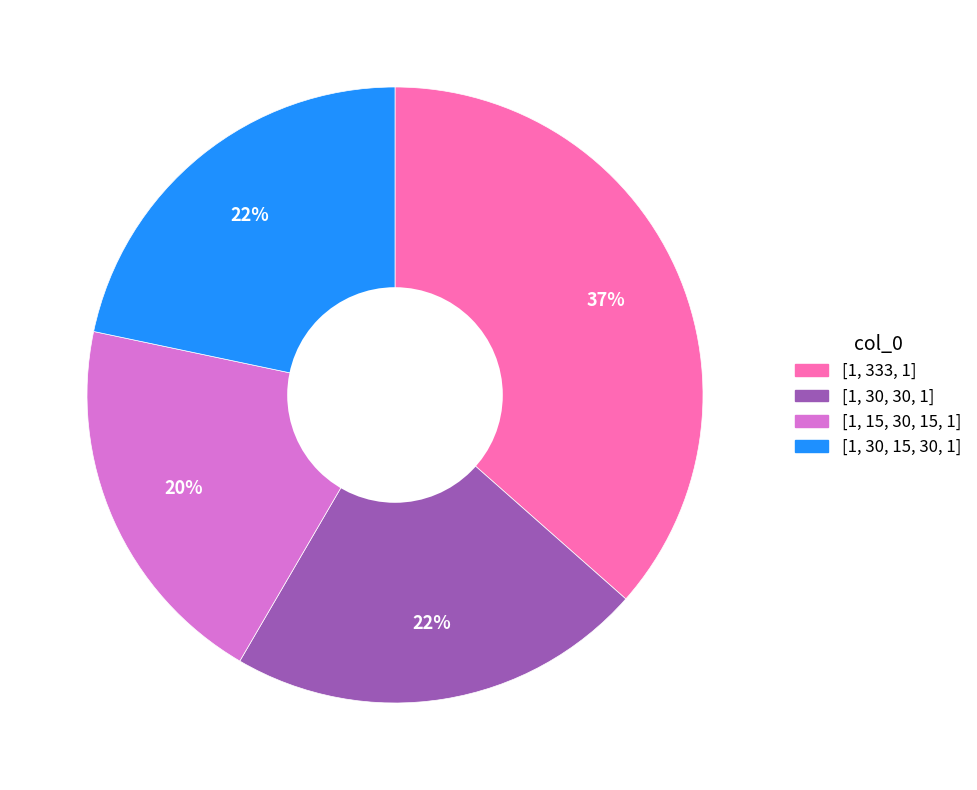

To the nearest percent, what is the average slice percentage?

25%